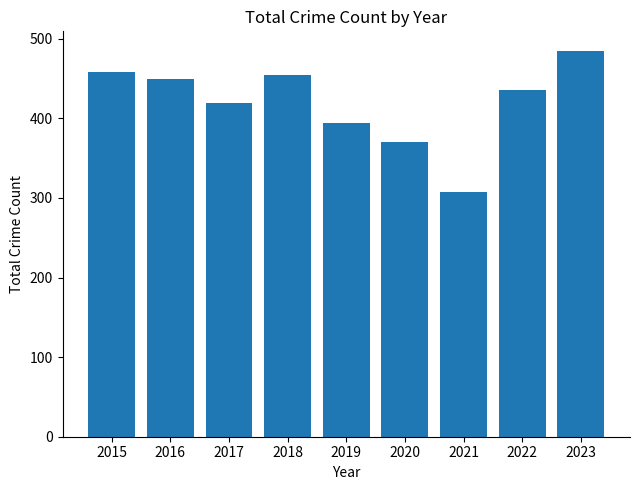

The chart shows a value of 614 at 2020. True or false?

False